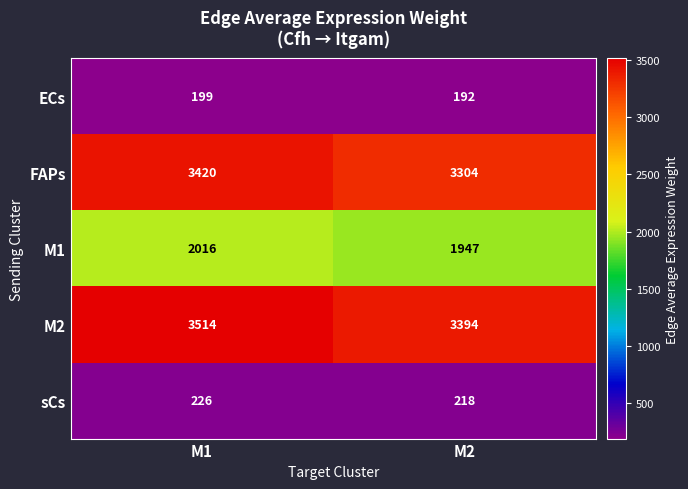

Rank the series at M1 from highest to lowest value.

M2, FAPs, M1, sCs, ECs